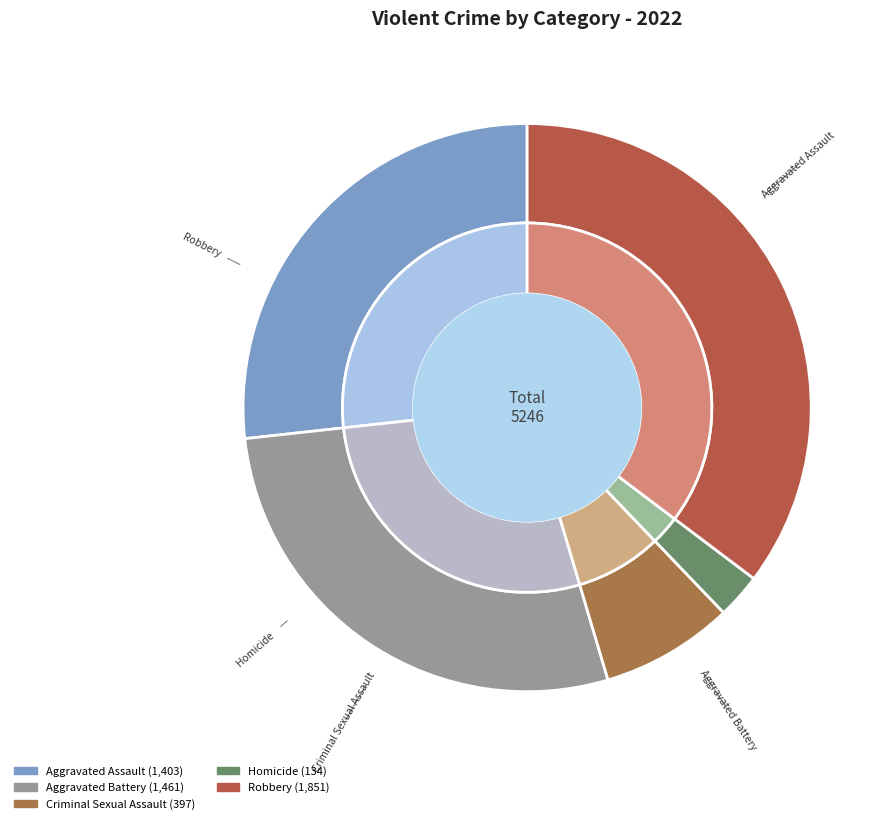

To the nearest percent, what is the combined percentage of Criminal Sexual Assault and Robbery?

43%